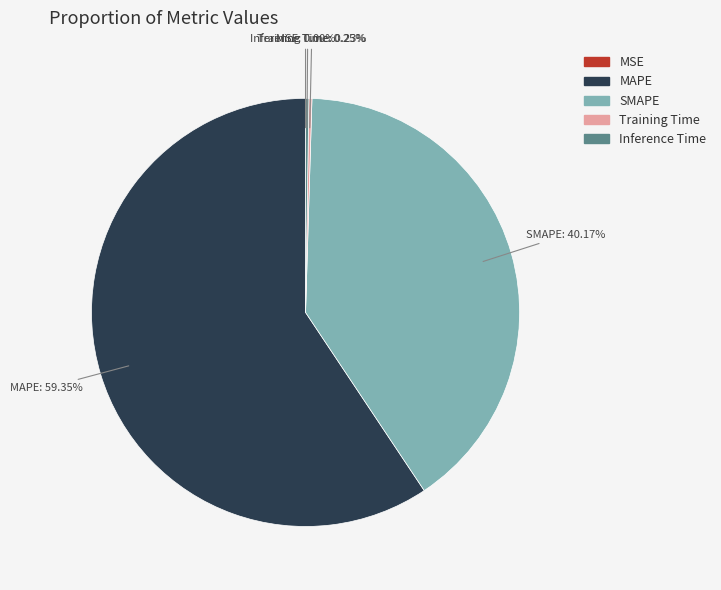

What is the largest slice in the pie chart?

MAPE